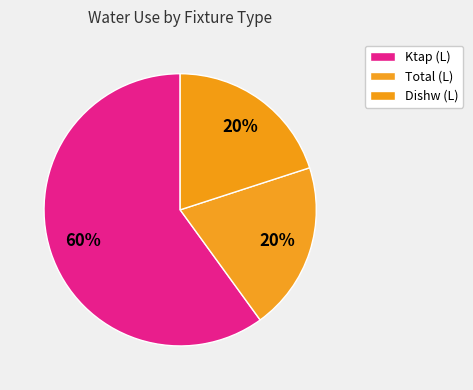

What is the majority slice?

Ktap (L)